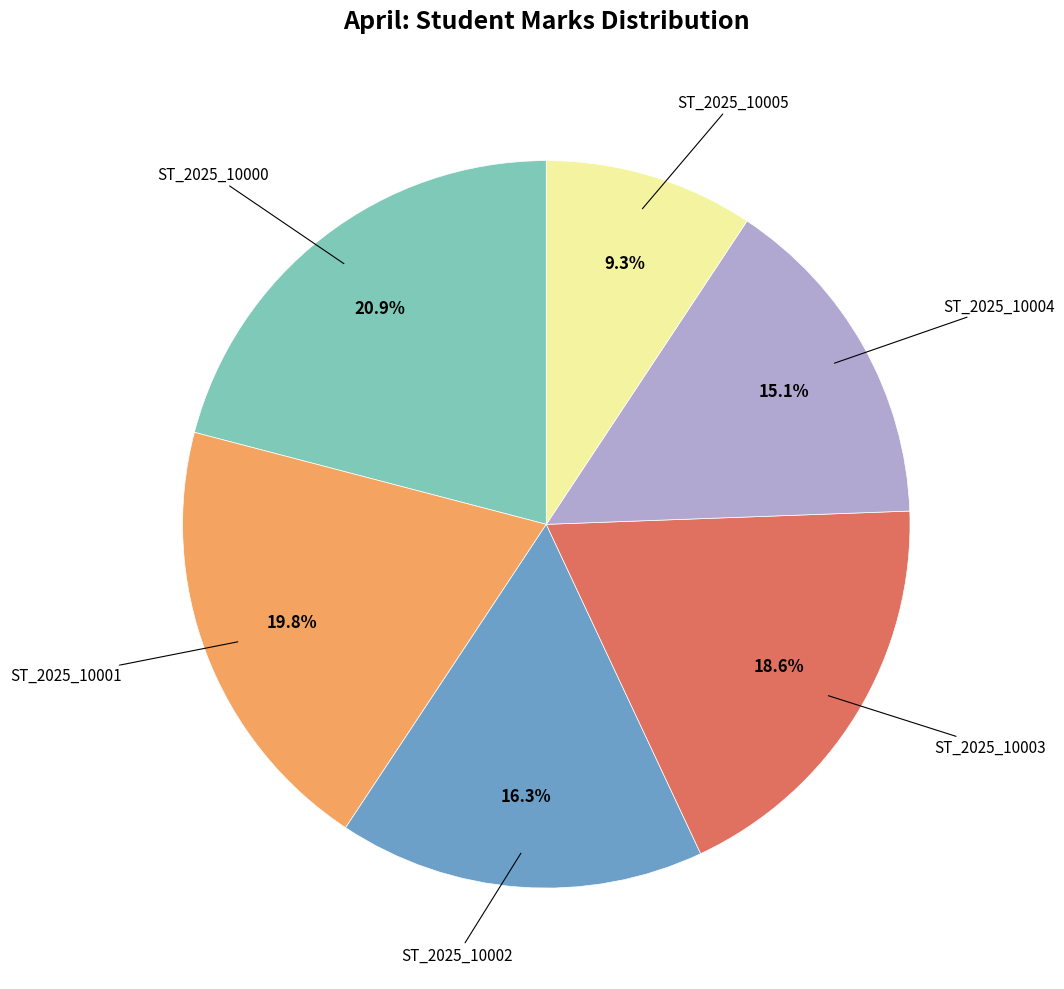

Is there a majority slice in this chart?

No